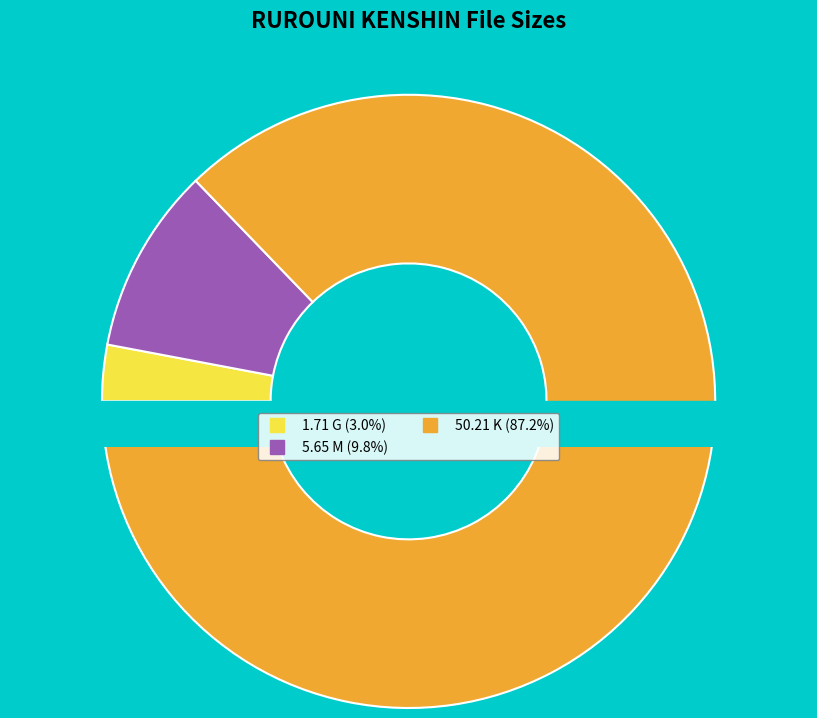

What is the smallest slice in the pie chart?

1.71 G